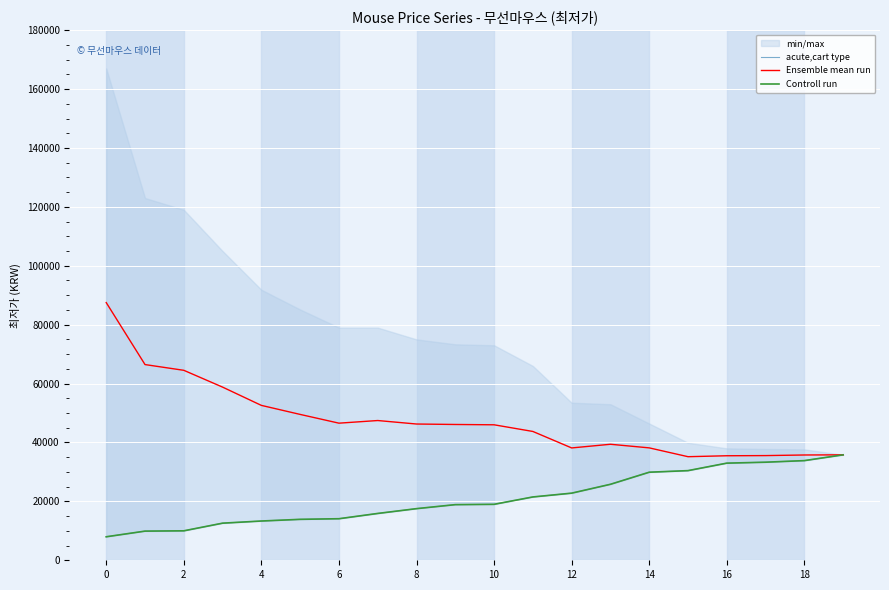

At 6, list the series in order from largest to smallest.

Ensemble mean run, acute,cart type, Controll run